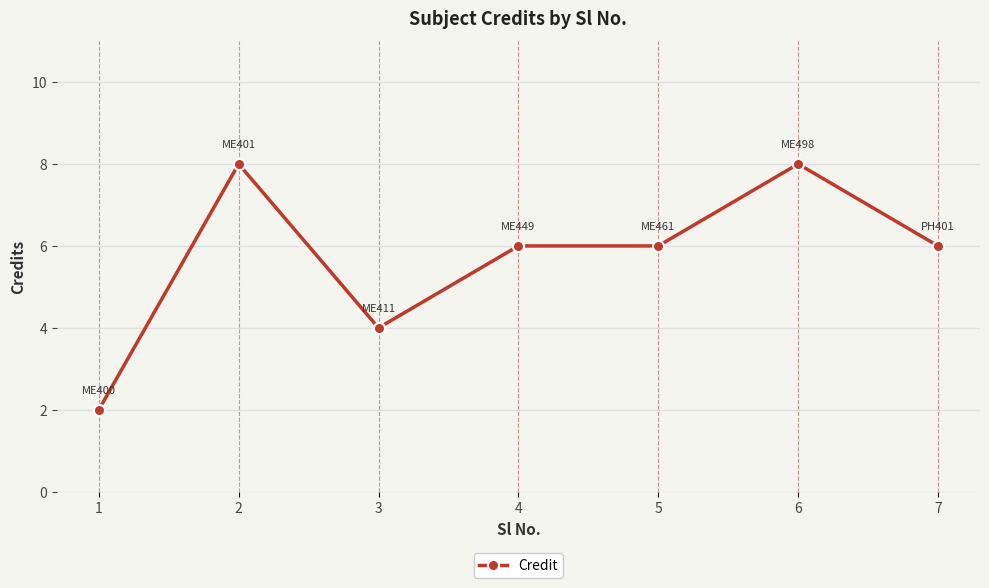

True or false: the data shows 6 at 7.

True